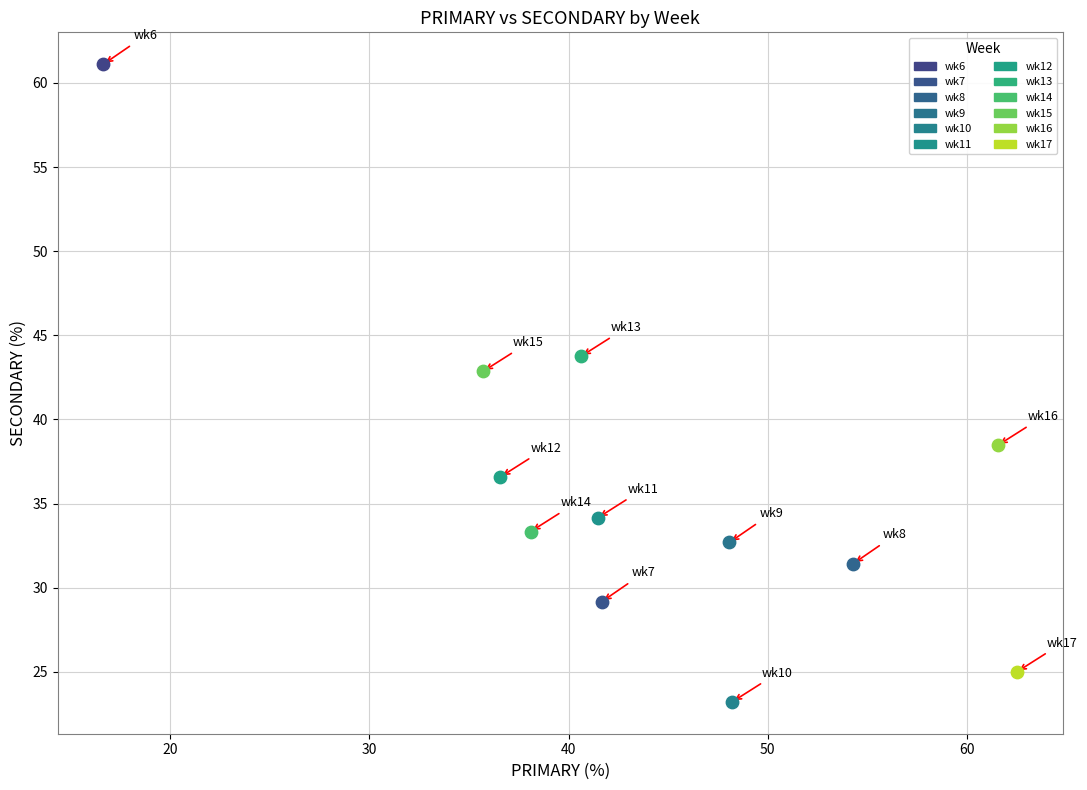

Which series contains the lowest Y value?

wk10